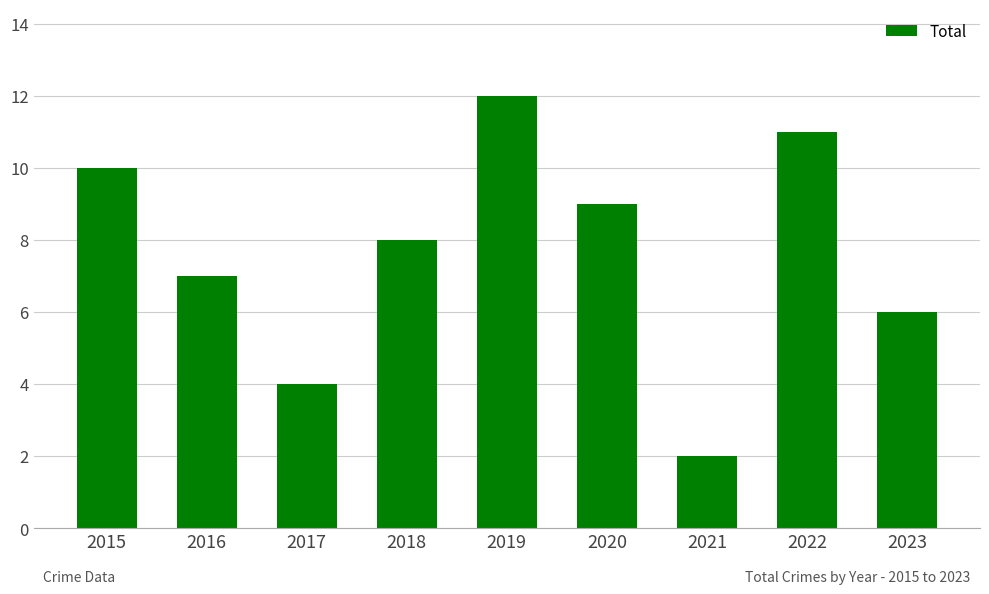

The chart shows a value of 8 at 2018. True or false?

True